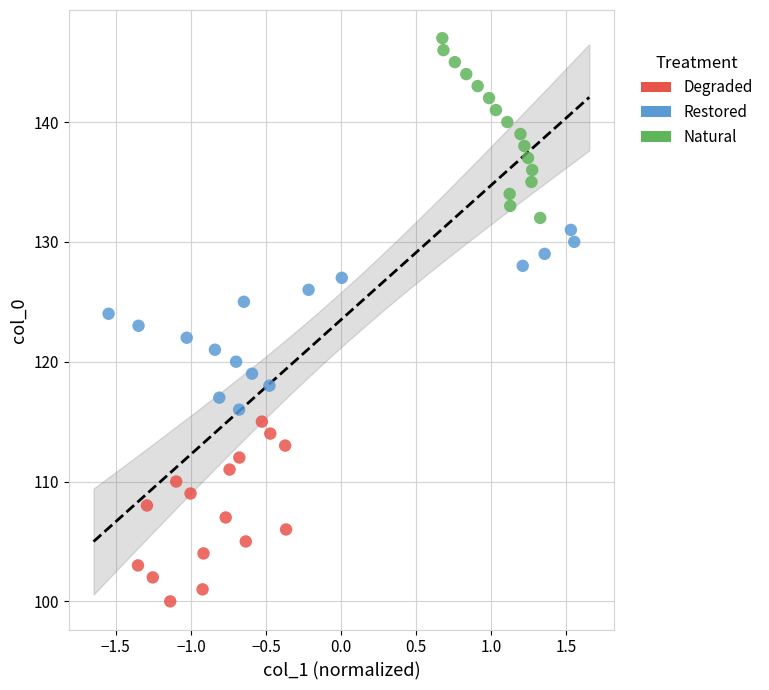

Which series reaches the minimum Y coordinate?

Degraded